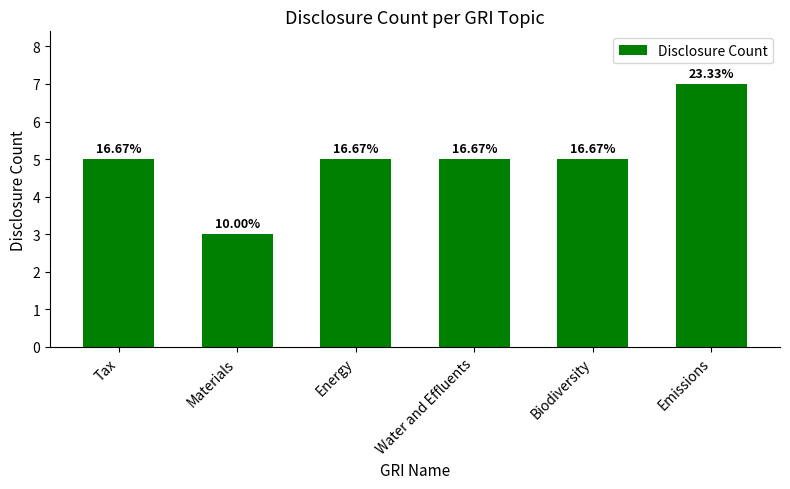

How many bars are there in total?

6